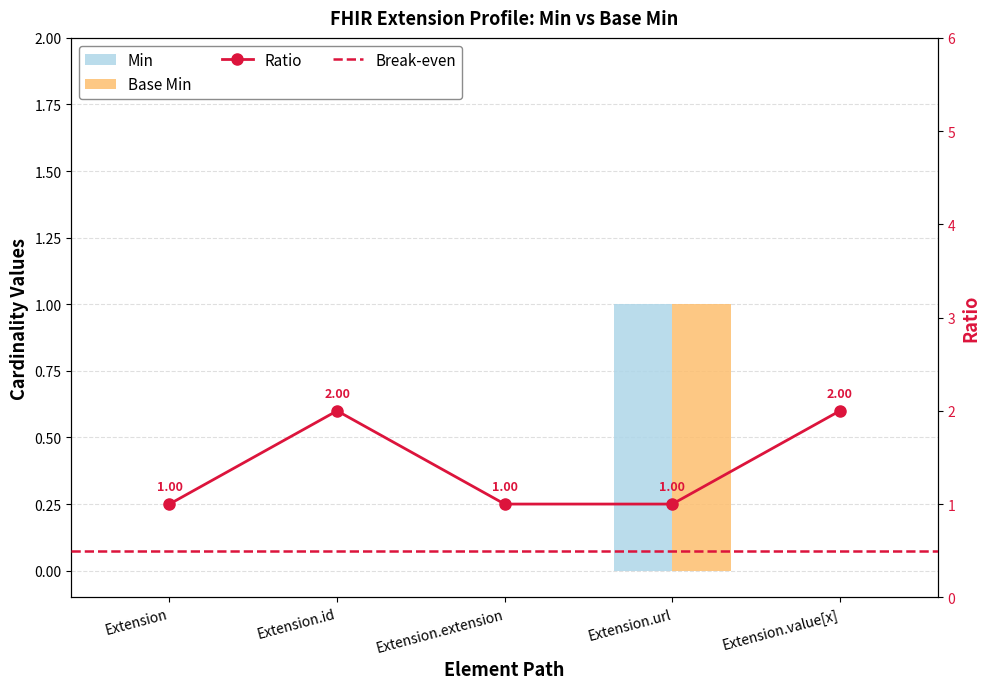

How many bars are there in total?

10